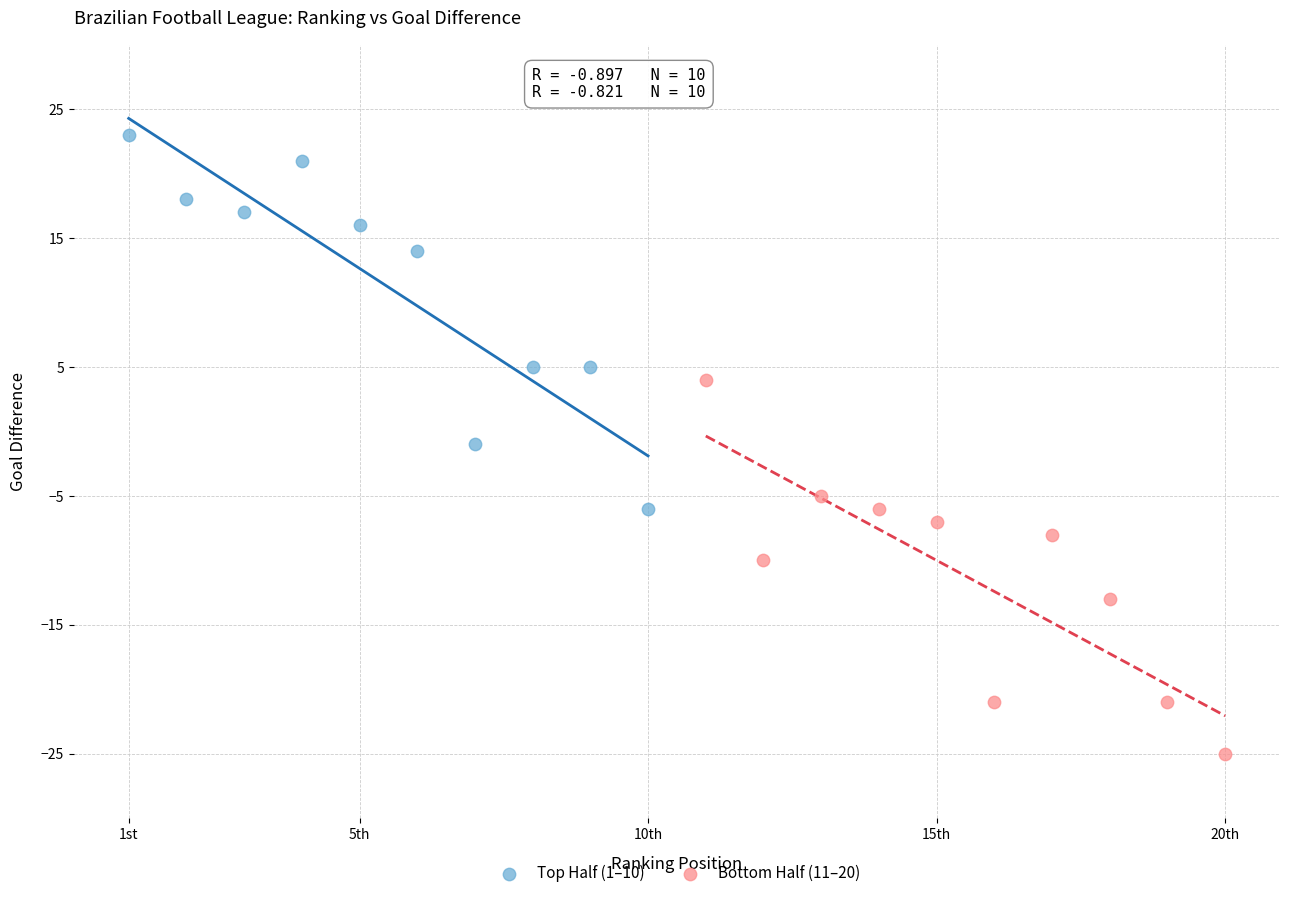

Which series reaches the minimum Y coordinate?

Bottom Half (11–20)